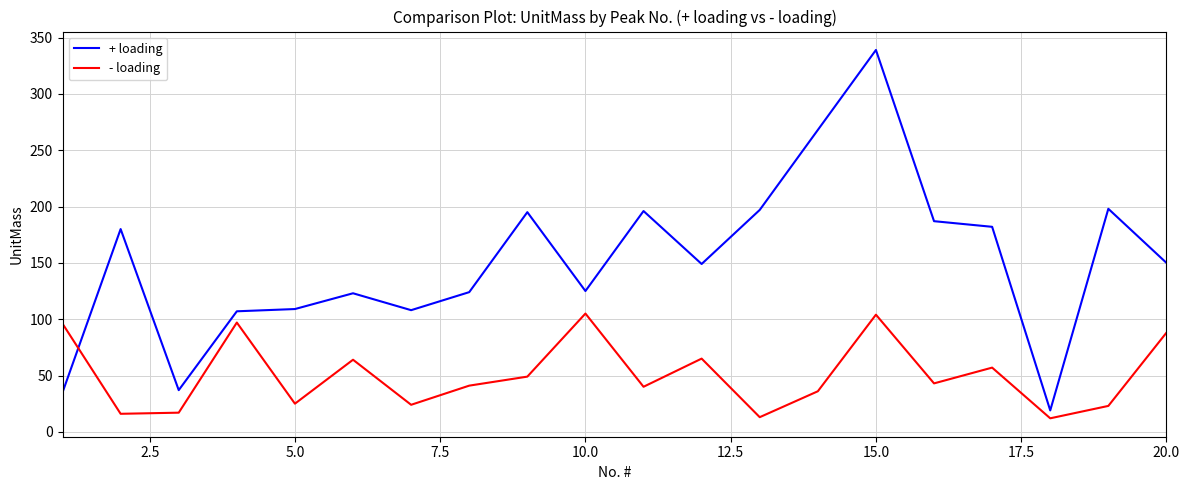

What is the average value of the + loading series?

151